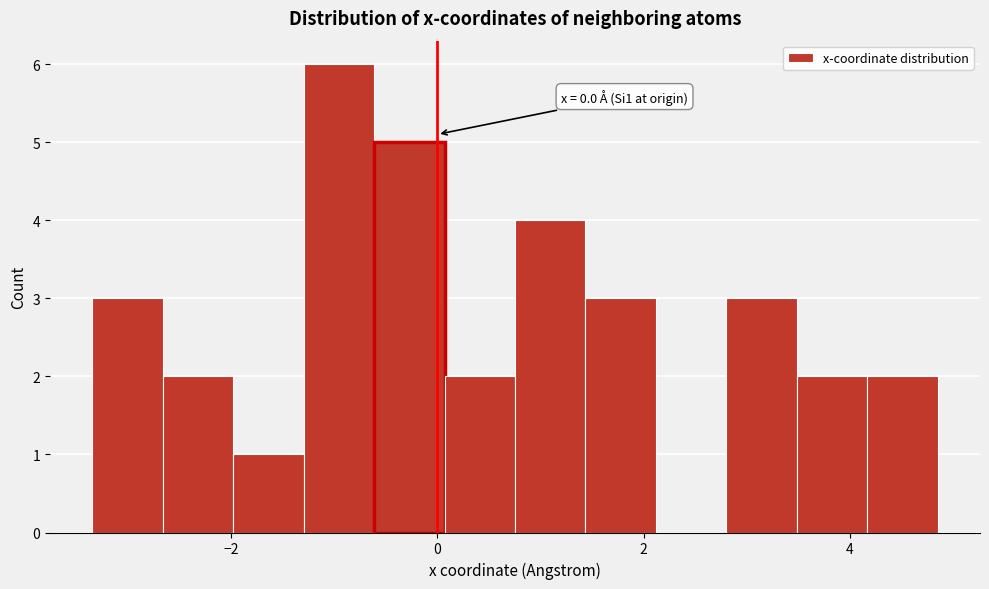

Around what value on the x-axis is the tallest bar? Give the approximate position of its centre, as read against the axis.

-1.0